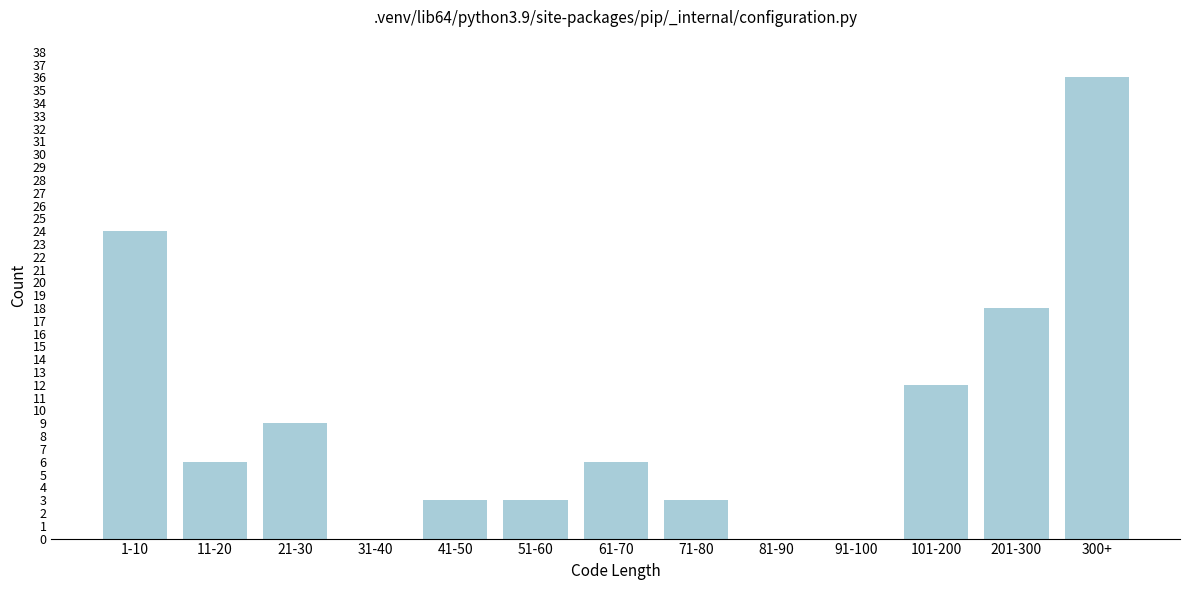

Reading left to right, list all the values displayed in this chart.

1-10=24	11-20=6	21-30=9	31-40=0	41-50=3	51-60=3	61-70=6	71-80=3	81-90=0	91-100=0	101-200=12	201-300=18	300+=36